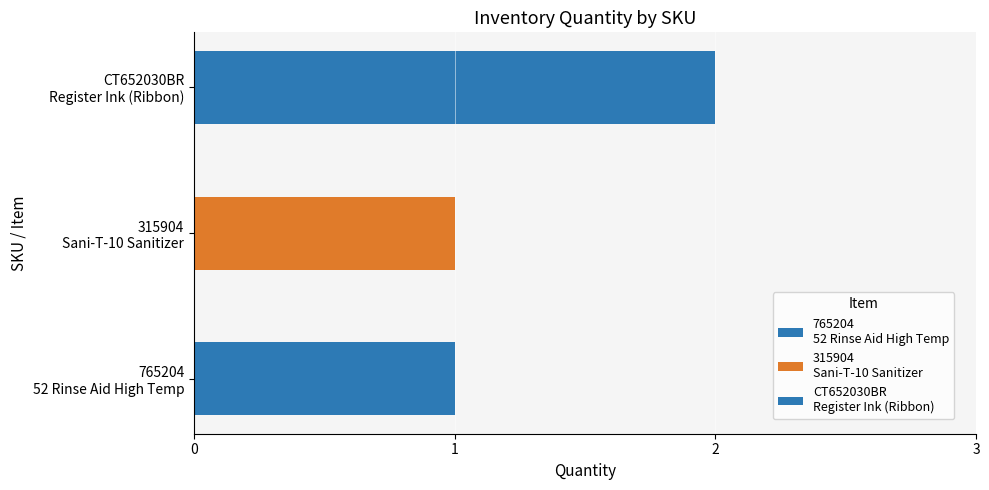

What value does the data have at 765204
52 Rinse Aid High Temp?

1